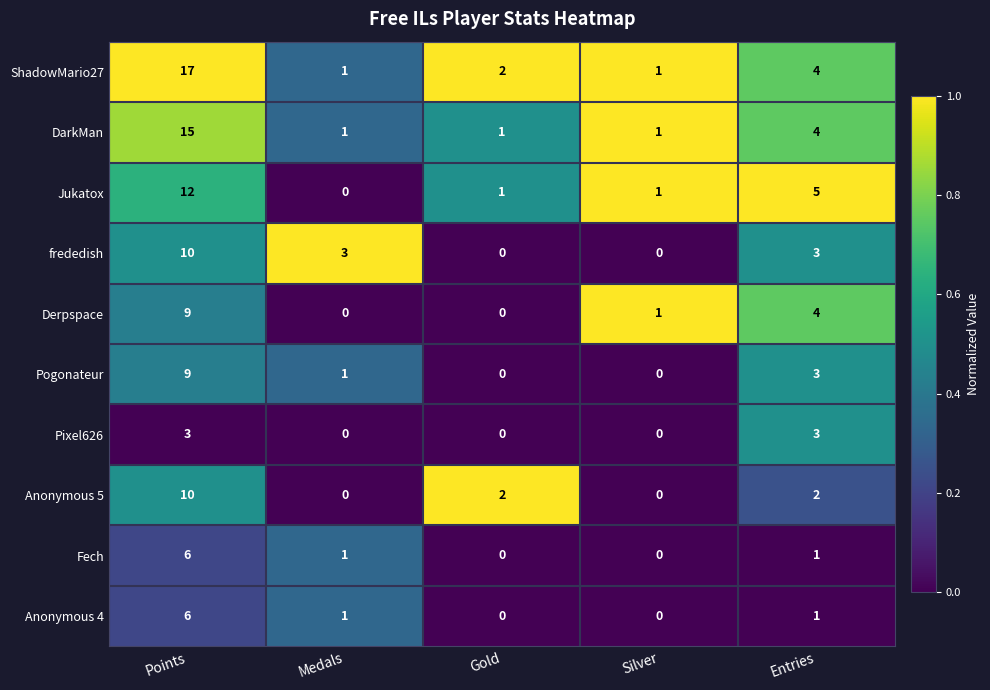

At which label does Anonymous 5 first exceed 2?

Points